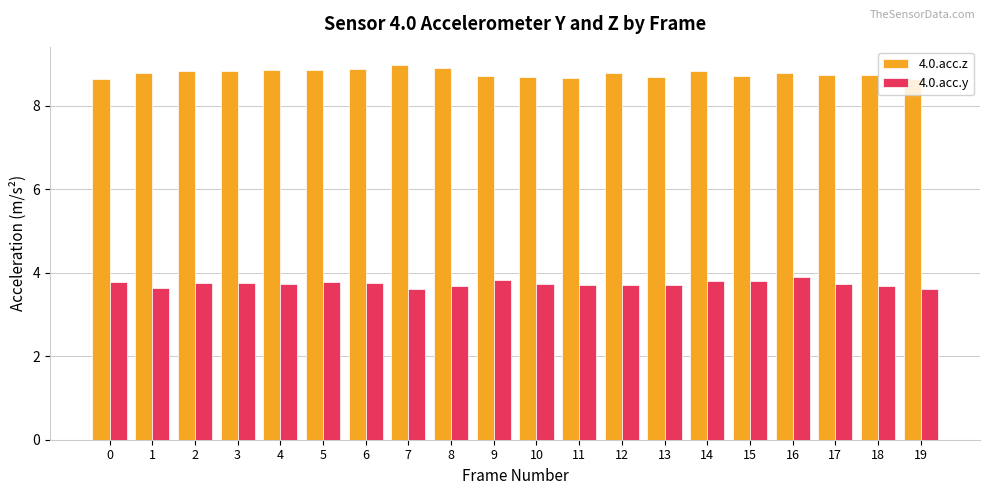

Is it true that 4.0.acc.z equals 4.1 at 10?

False